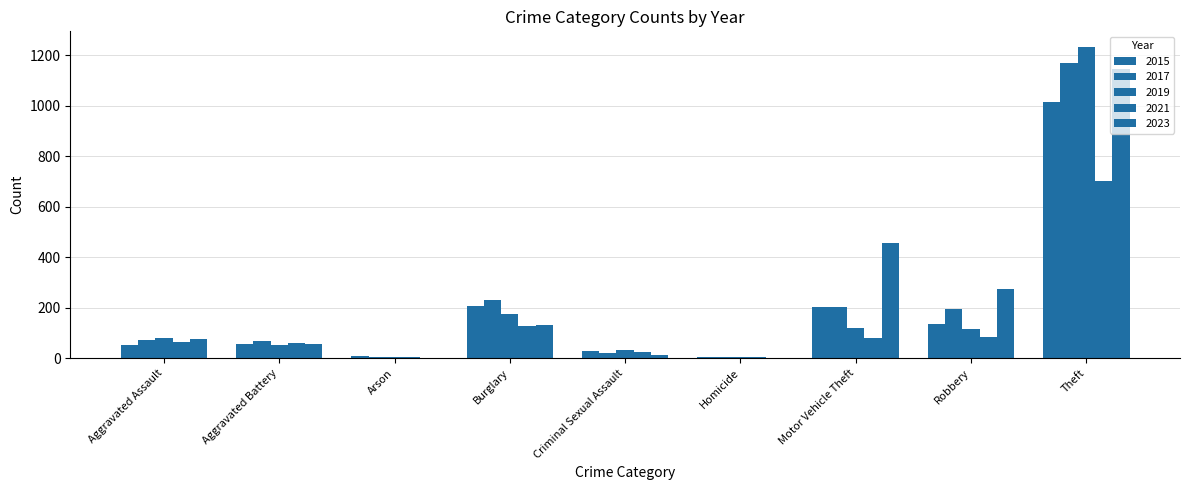

At which label does 2019 first exceed 79?

Burglary